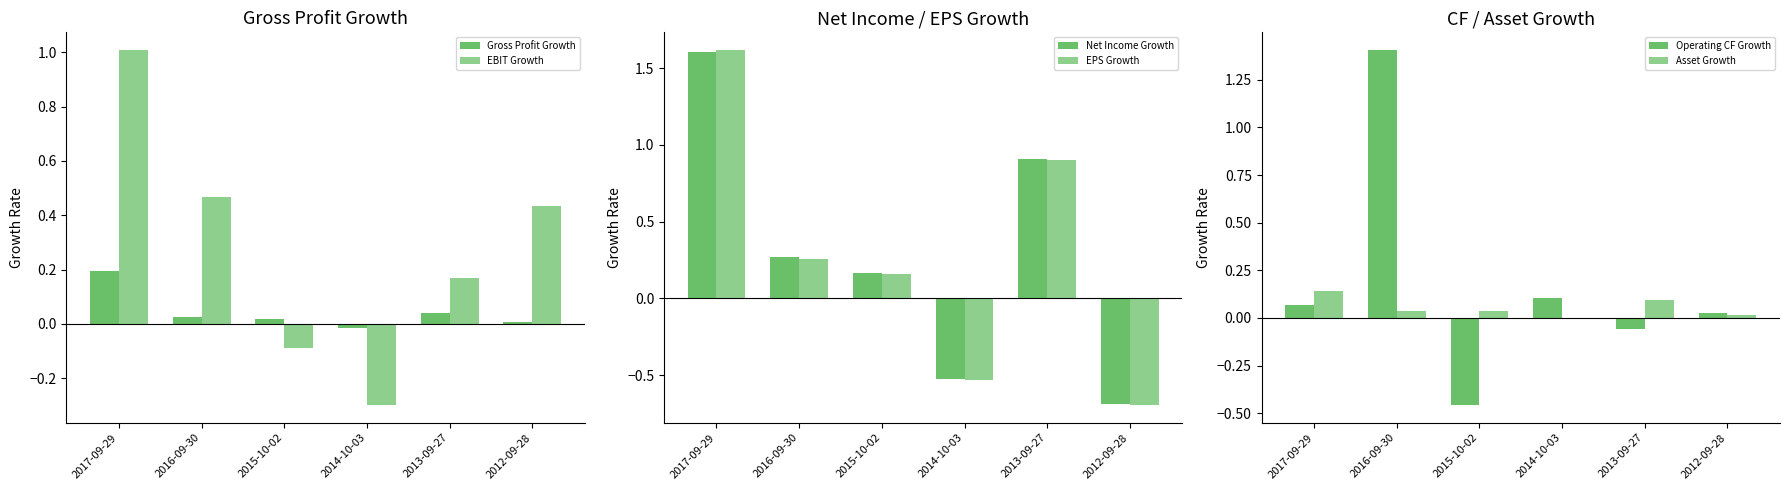

What is the spread (max minus min) of values at 2015-10-02?

0.6